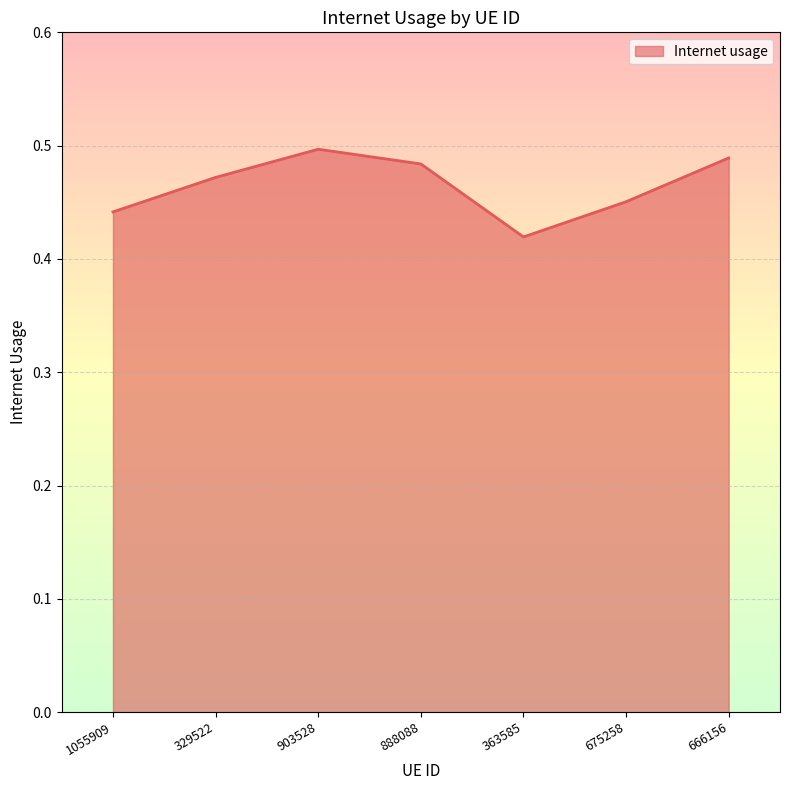

What is the sum of all values?

3.3